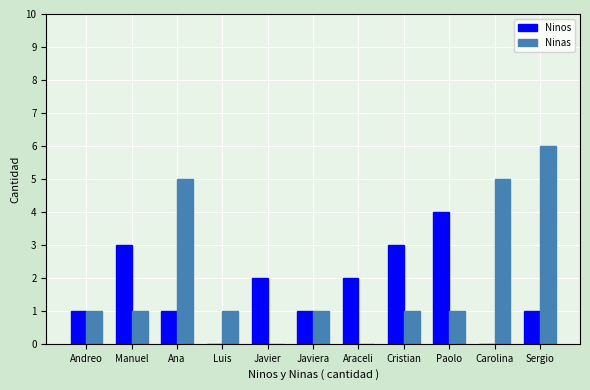

Which label corresponds to the largest value in the chart?

Sergio